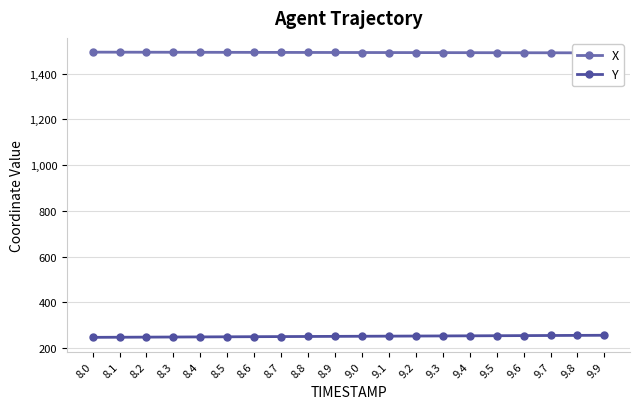

What is the average value of the Y series?

251.3